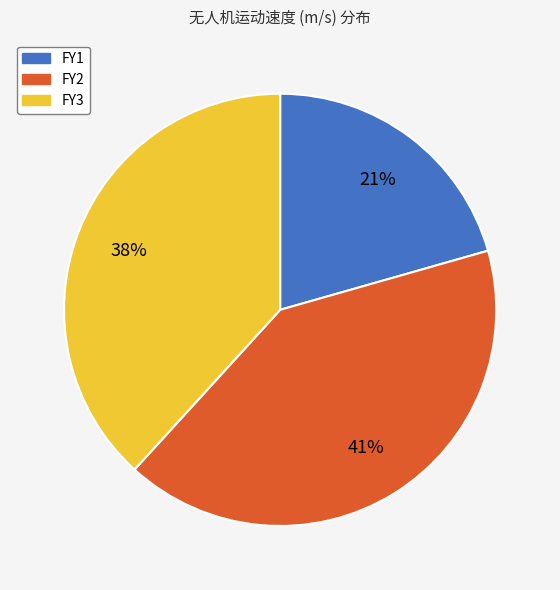

To the nearest percent, what is the difference between the FY3 and FY2 slice percentages?

3%